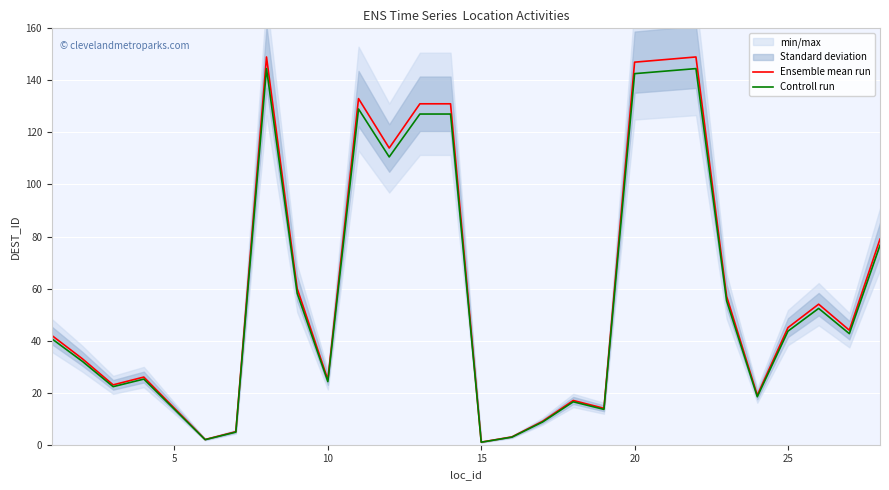

The value of Ensemble mean run at 20 is 100.5. True or false?

False